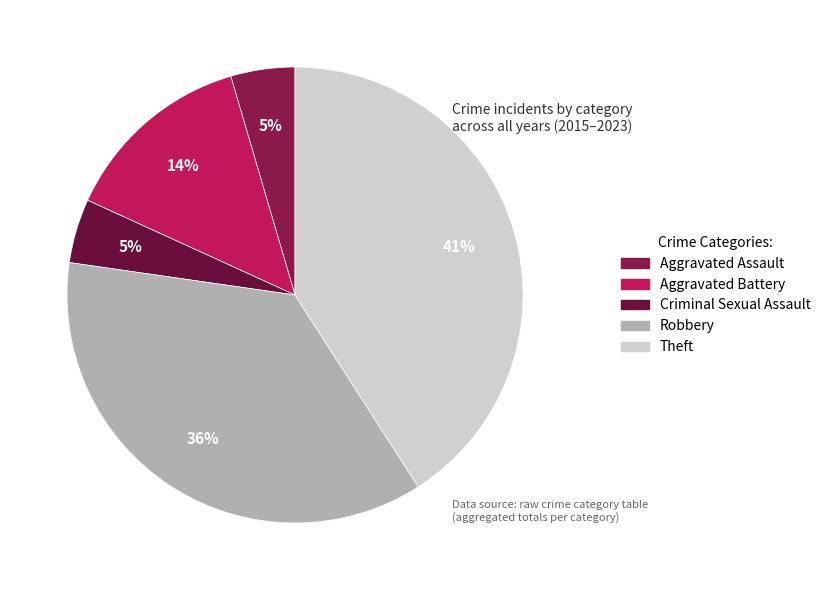

Rank the categories by value from highest to lowest.

Theft, Robbery, Aggravated Battery, Aggravated Assault, Criminal Sexual Assault